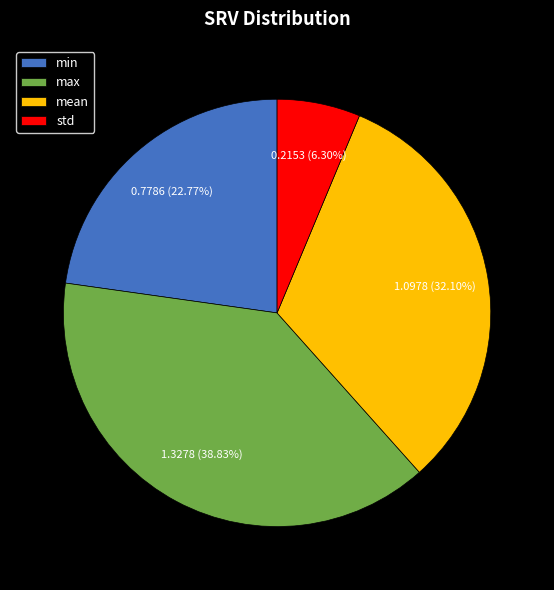

How many slices are in this pie chart?

4